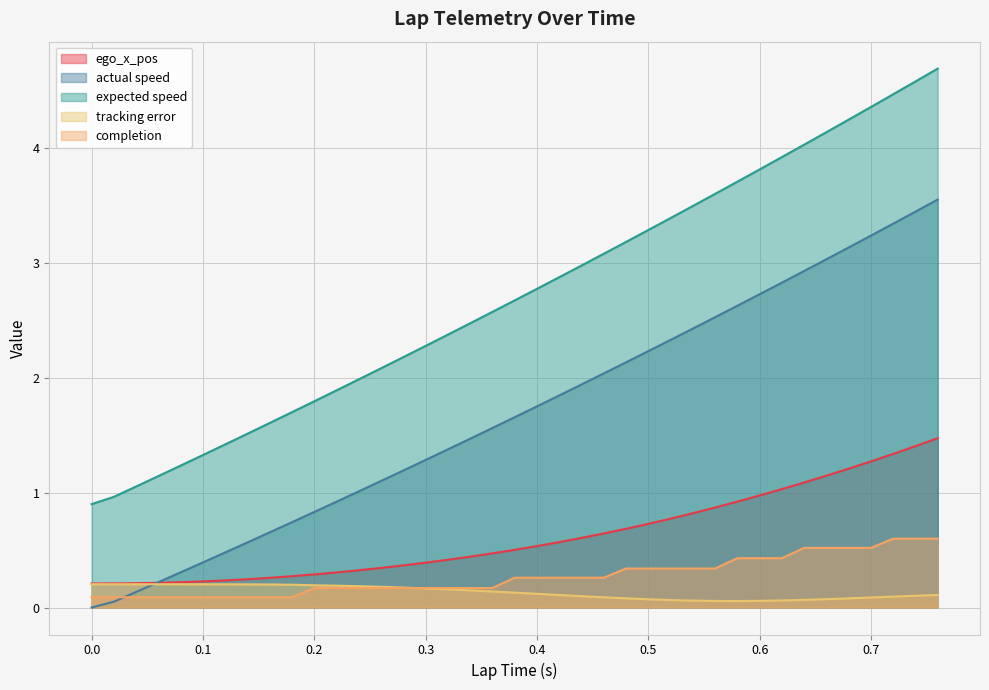

Rank the series at 0.38 from lowest to highest value.

tracking error, completion, ego_x_pos, actual speed, expected speed